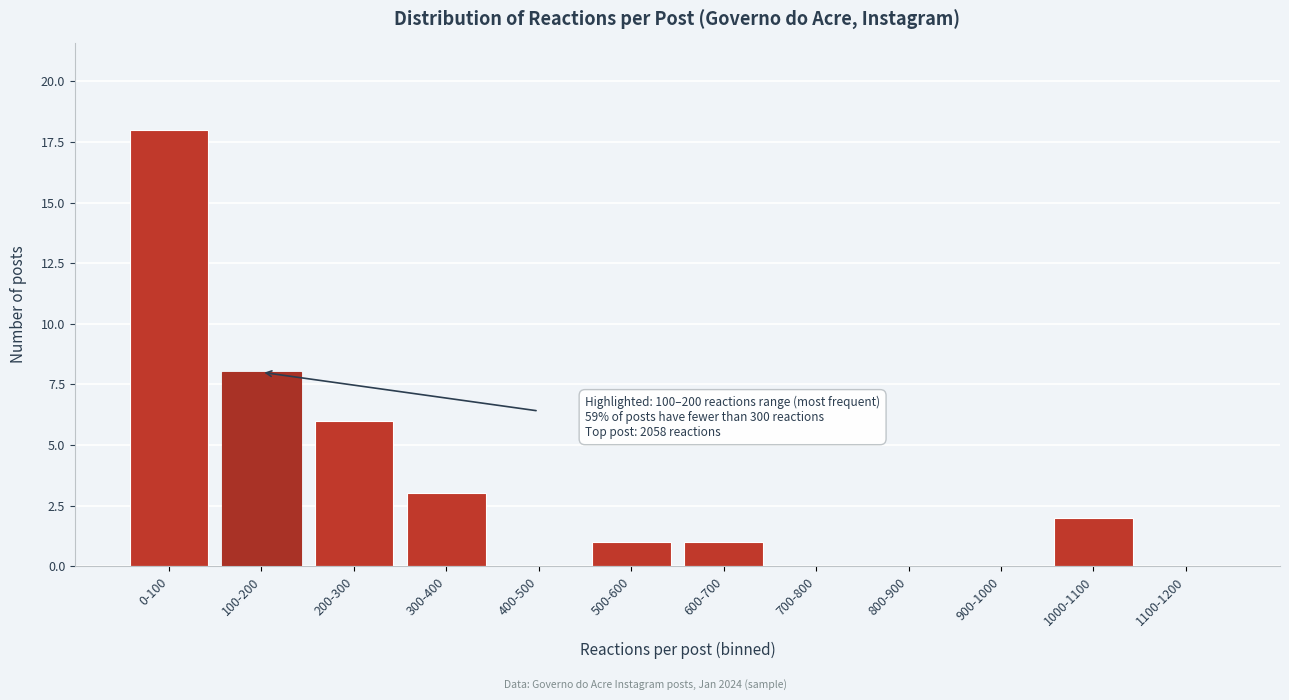

Reading left to right, extract all data points from this chart.

0-100=18	100-200=8	200-300=6	300-400=3	400-500=0	500-600=1	600-700=1	700-800=0	800-900=0	900-1000=0	1000-1100=2	1100-1200=0